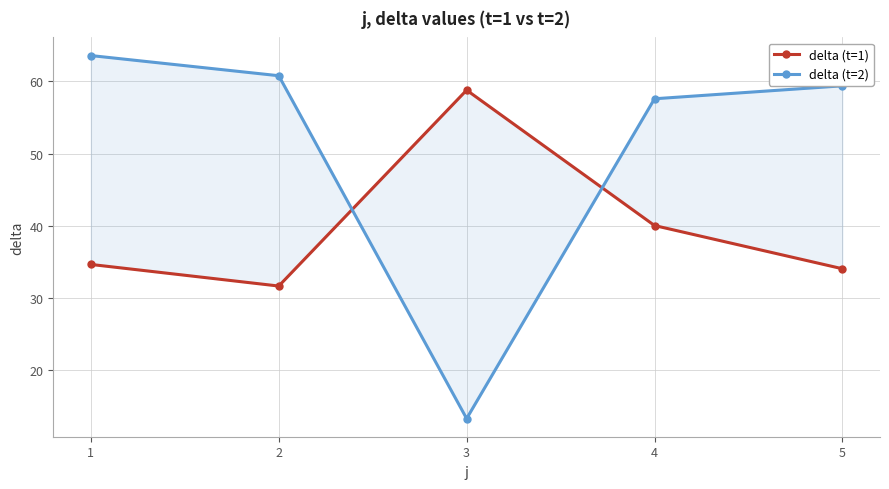

What is the sum of all delta (t=1) values?

199.0